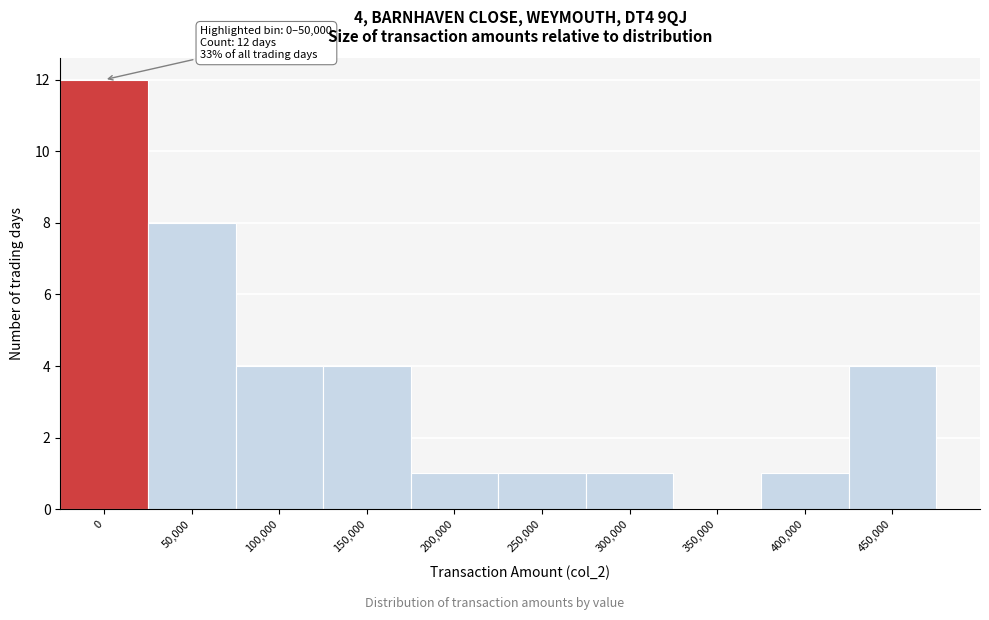

Reading left to right, list all the values displayed in this chart.

0=12	50,000=8	100,000=4	150,000=4	200,000=1	250,000=1	300,000=1	350,000=0	400,000=1	450,000=4